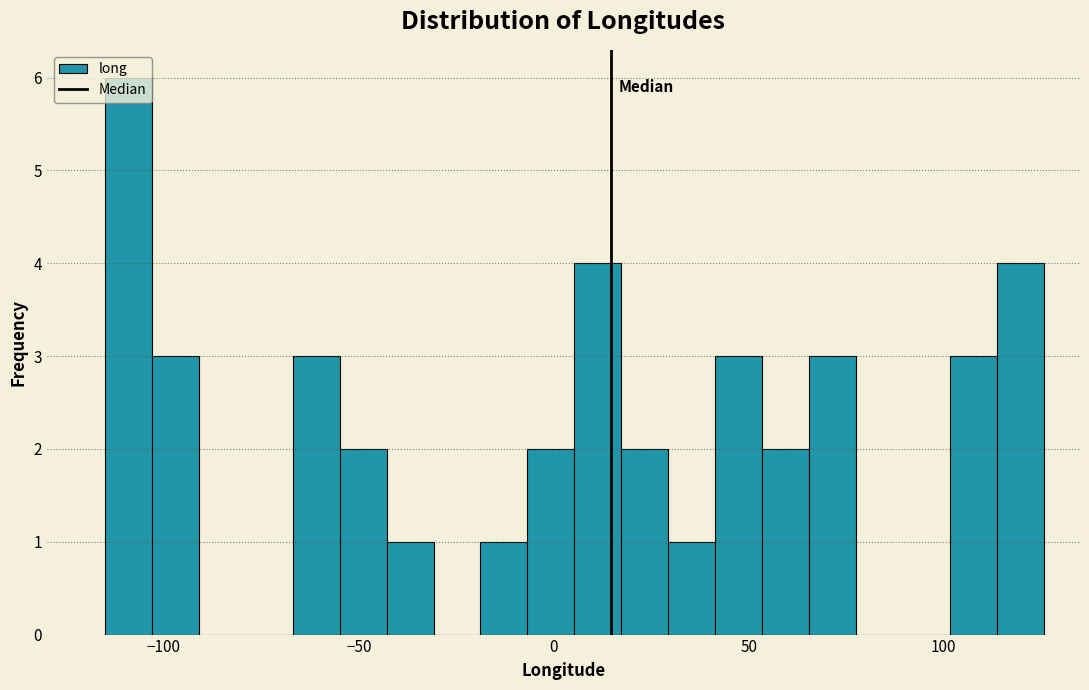

Around what value on the x-axis is the tallest bar? Give the approximate position of its centre, as read against the axis.

-110